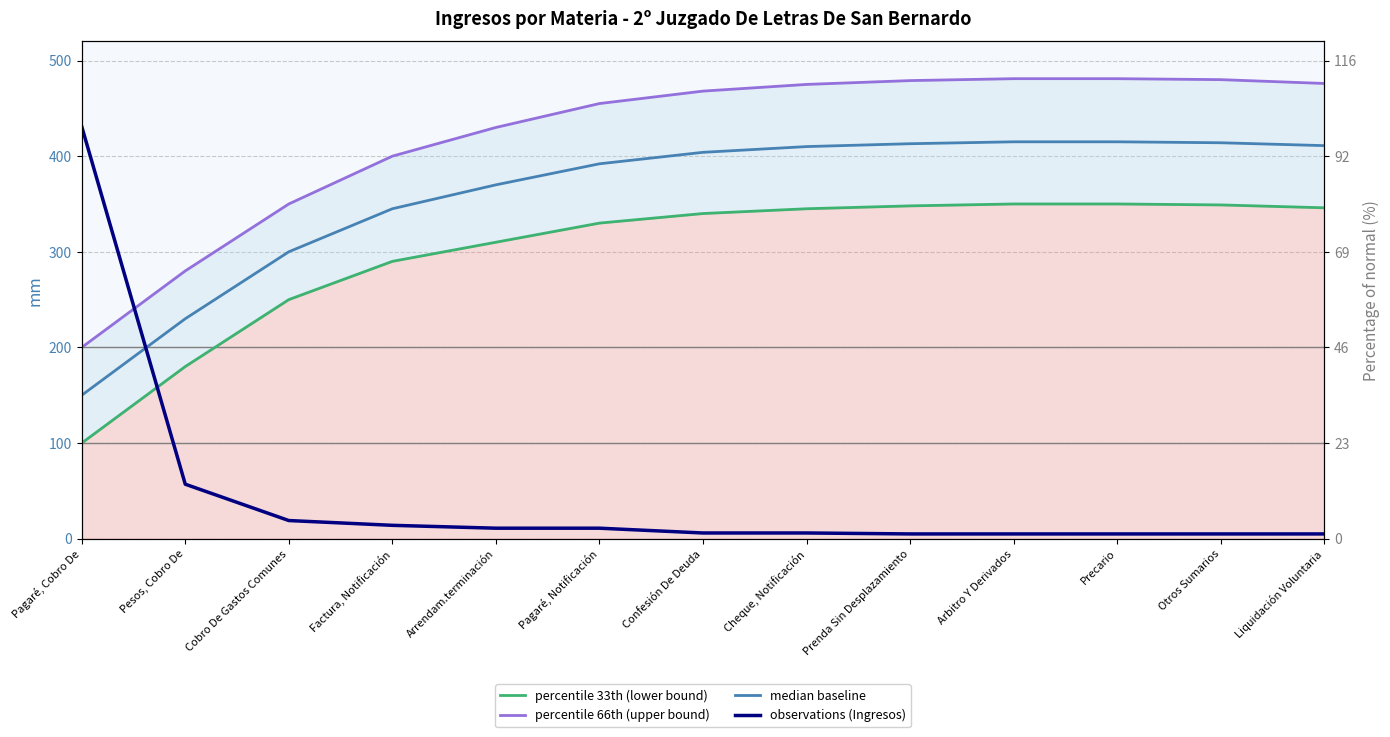

Where is observations (Ingresos) nearest to the value 218?

Pesos, Cobro De